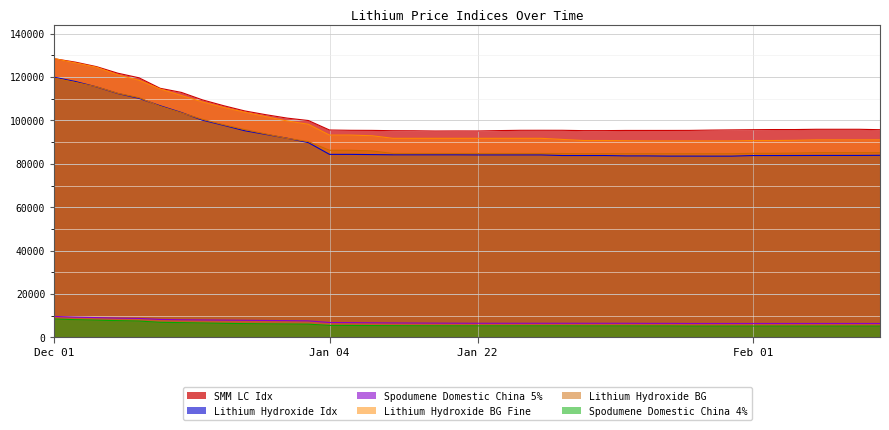

Which series changed the most between Jan 30 and Feb 07?

Lithium Hydroxide BG Fine